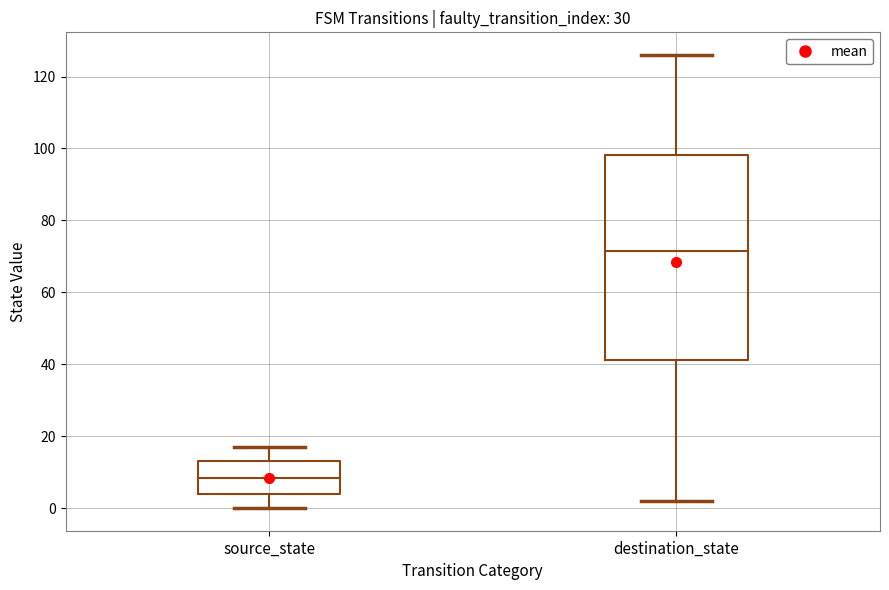

Comparing the boxes themselves (not the whiskers), which one is the tallest?

destination_state